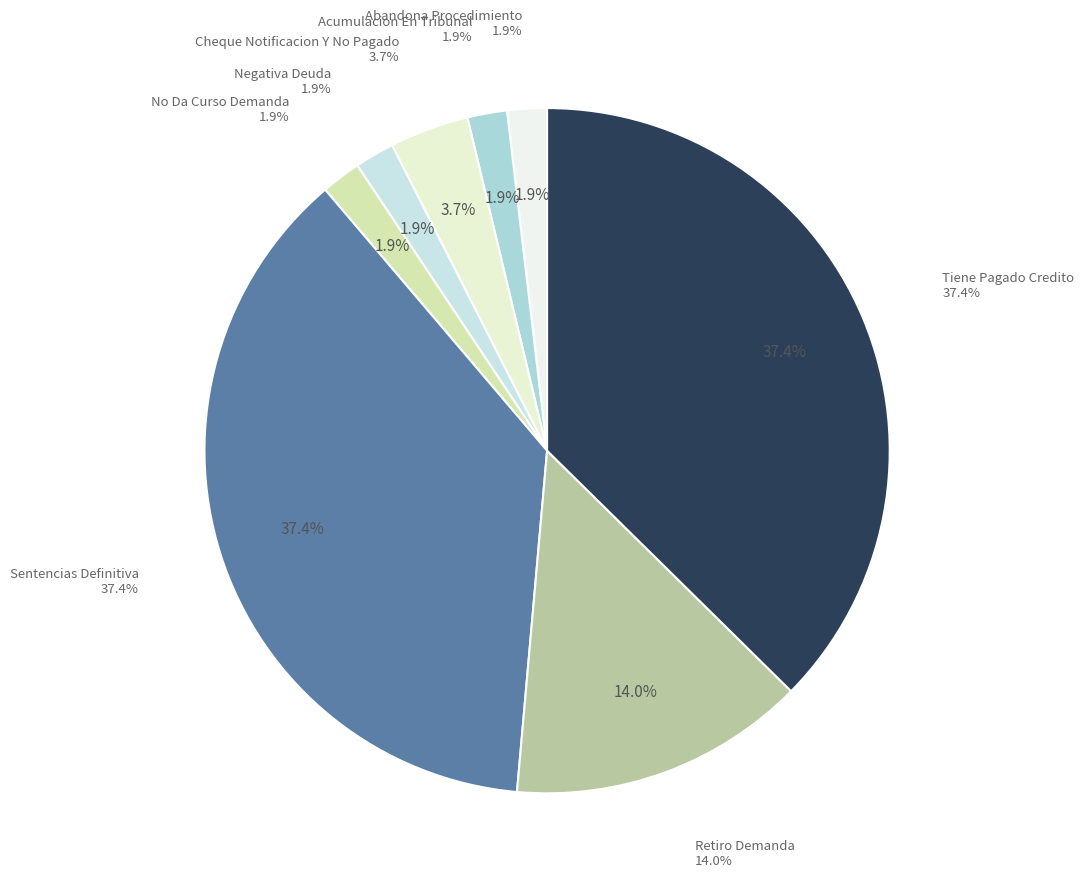

Which category has the smallest portion of the pie?

Abandona Procedimiento